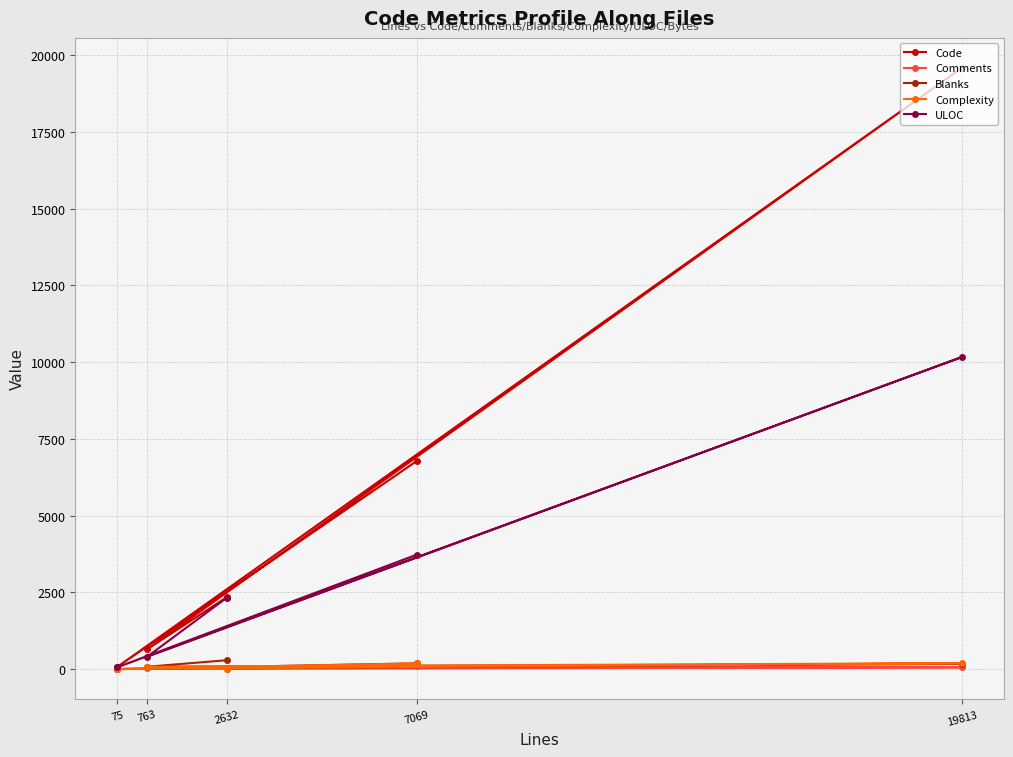

List the series in order of their peak value, lowest first.

Comments, Complexity, Blanks, ULOC, Code